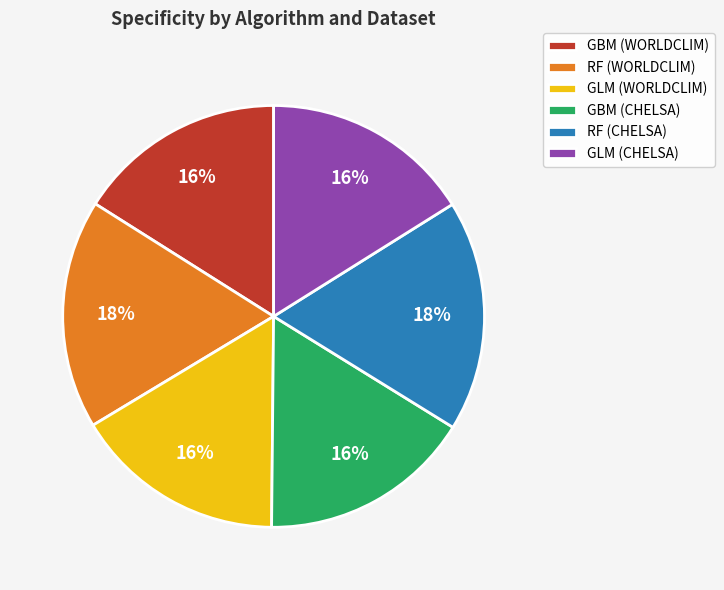

To the nearest percent, what percentage of the pie is GBM (CHELSA)?

16%